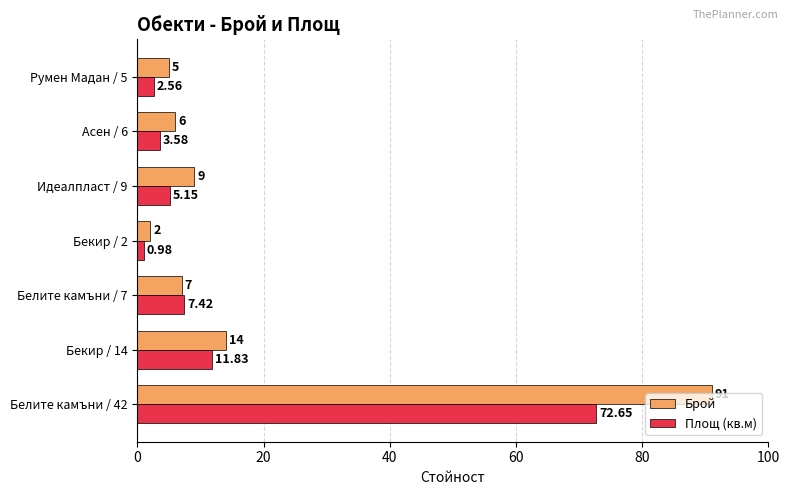

What is the difference between the Брой values at Белите камъни / 42 and Асен / 6?

85.0